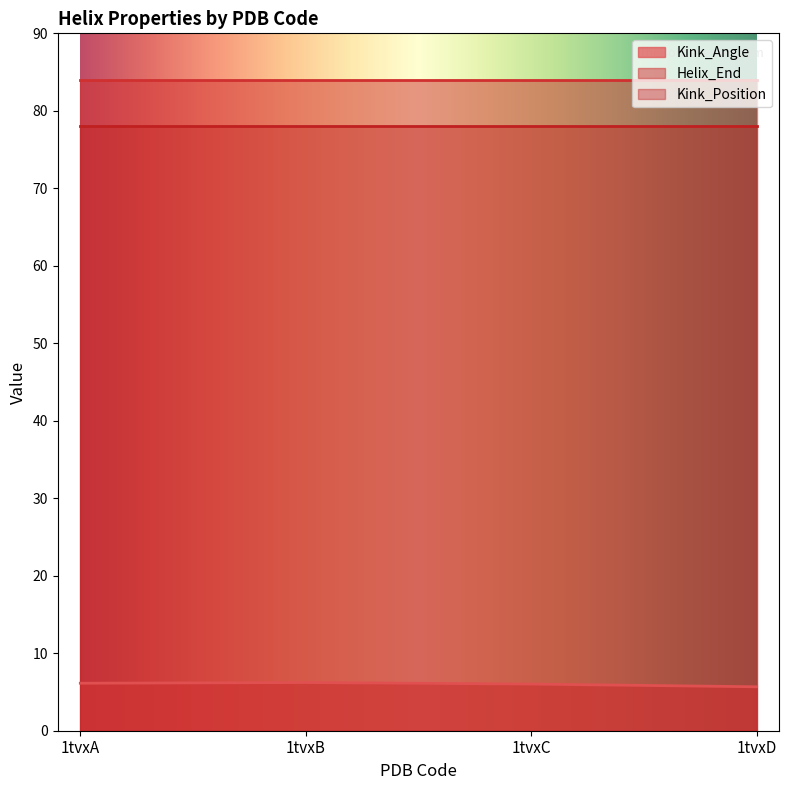

What is the sum of the Kink_Position values at 1tvxD and 1tvxA?

156.0